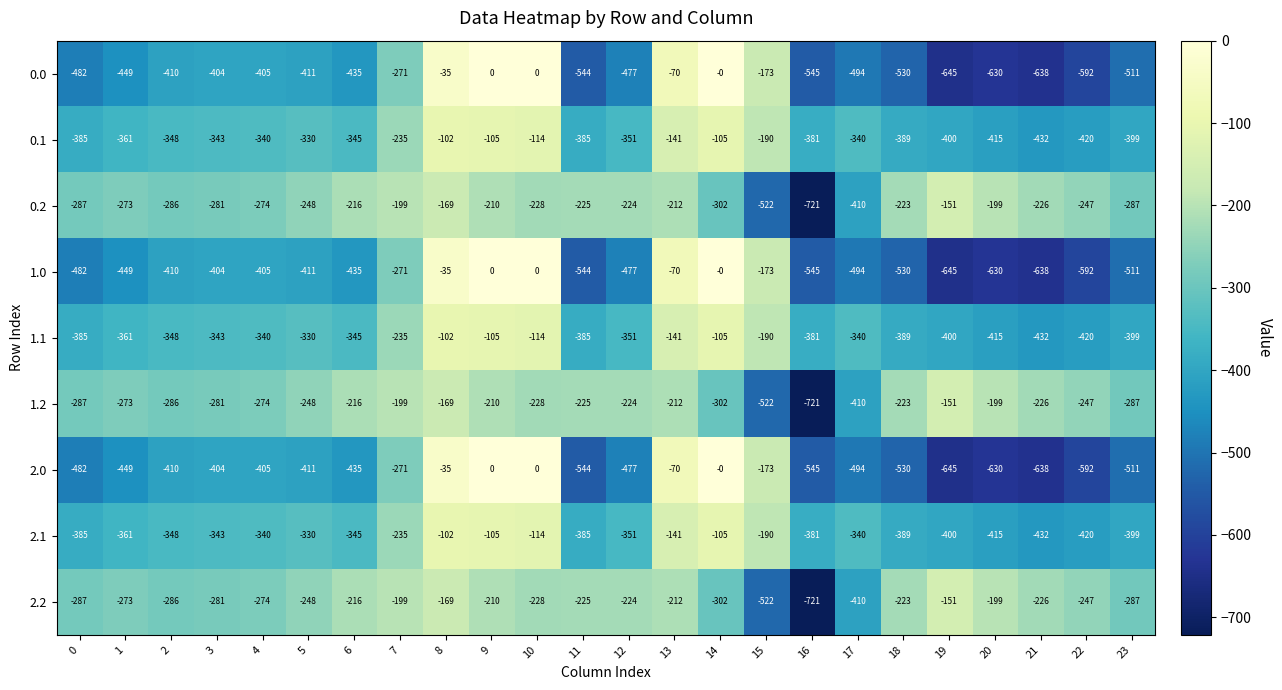

Which label corresponds to the smallest value in the chart?

16